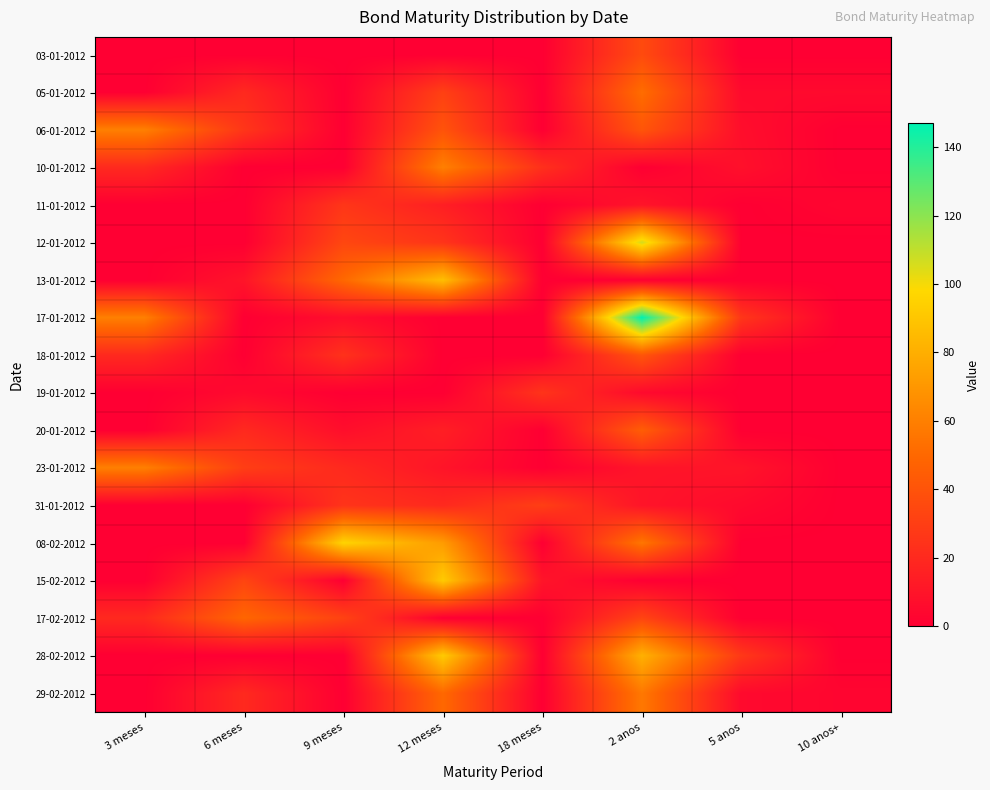

Reading left to right, extract all data points from this chart.

03-01-2012: 3 meses=0	6 meses=0	9 meses=0	12 meses=0	18 meses=0	2 anos=36	5 anos=0	10 anos+=0
05-01-2012: 3 meses=0	6 meses=20	9 meses=0	12 meses=31	18 meses=0	2 anos=52	5 anos=5	10 anos+=5
06-01-2012: 3 meses=60	6 meses=26	9 meses=0	12 meses=40	18 meses=0	2 anos=41	5 anos=7	10 anos+=0
10-01-2012: 3 meses=20	6 meses=0	9 meses=0	12 meses=60	18 meses=23	2 anos=0	5 anos=8	10 anos+=0
11-01-2012: 3 meses=0	6 meses=0	9 meses=26	12 meses=15	18 meses=0	2 anos=10	5 anos=0	10 anos+=3
12-01-2012: 3 meses=0	6 meses=0	9 meses=34	12 meses=25	18 meses=0	2 anos=106	5 anos=0	10 anos+=0
13-01-2012: 3 meses=0	6 meses=10	9 meses=50	12 meses=87	18 meses=0	2 anos=0	5 anos=0	10 anos+=0
17-01-2012: 3 meses=60	6 meses=0	9 meses=7	12 meses=0	18 meses=0	2 anos=147	5 anos=26	10 anos+=0
18-01-2012: 3 meses=20	6 meses=0	9 meses=24	12 meses=0	18 meses=0	2 anos=41	5 anos=0	10 anos+=0
19-01-2012: 3 meses=0	6 meses=5	9 meses=0	12 meses=0	18 meses=25	2 anos=5	5 anos=0	10 anos+=0
20-01-2012: 3 meses=0	6 meses=20	9 meses=7	12 meses=15	18 meses=0	2 anos=45	5 anos=0	10 anos+=0
23-01-2012: 3 meses=60	6 meses=30	9 meses=20	12 meses=10	18 meses=0	2 anos=10	5 anos=10	10 anos+=0
31-01-2012: 3 meses=0	6 meses=0	9 meses=25	12 meses=20	18 meses=30	2 anos=10	5 anos=5	10 anos+=0
08-02-2012: 3 meses=0	6 meses=0	9 meses=96	12 meses=72	18 meses=0	2 anos=56	5 anos=0	10 anos+=0
15-02-2012: 3 meses=0	6 meses=33	9 meses=0	12 meses=92	18 meses=10	2 anos=0	5 anos=0	10 anos+=0
17-02-2012: 3 meses=20	6 meses=49	9 meses=32	12 meses=0	18 meses=0	2 anos=33	5 anos=0	10 anos+=0
28-02-2012: 3 meses=0	6 meses=0	9 meses=0	12 meses=92	18 meses=0	2 anos=81	5 anos=27	10 anos+=0
29-02-2012: 3 meses=0	6 meses=20	9 meses=0	12 meses=50	18 meses=0	2 anos=57	5 anos=5	10 anos+=3